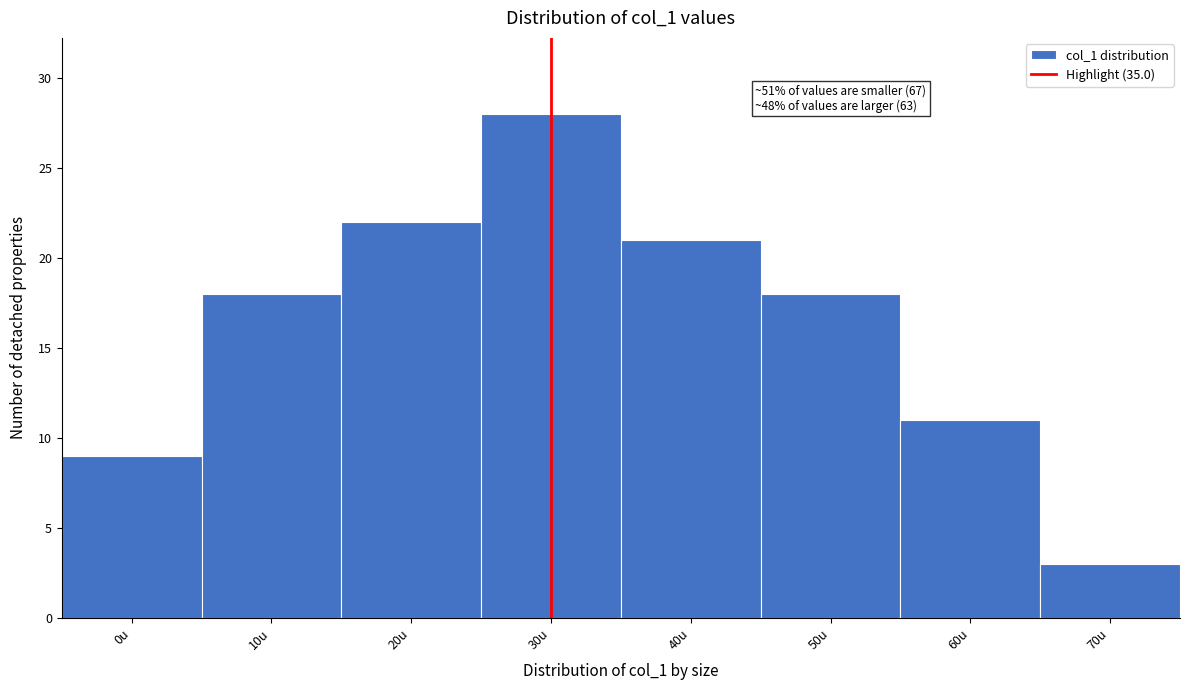

Reading left to right, list all the values displayed in this chart.

9	18	22	28	21	18	11	3